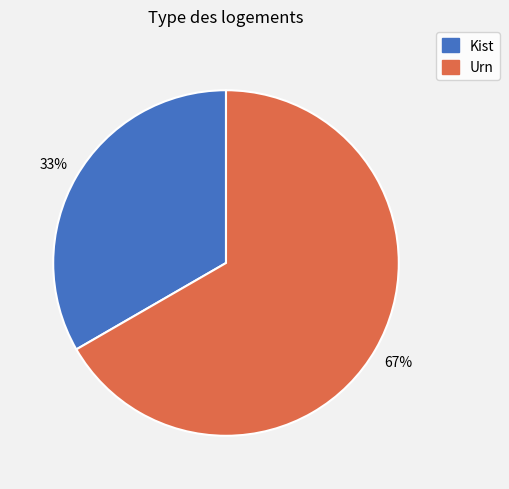

Which slice is the largest?

Urn